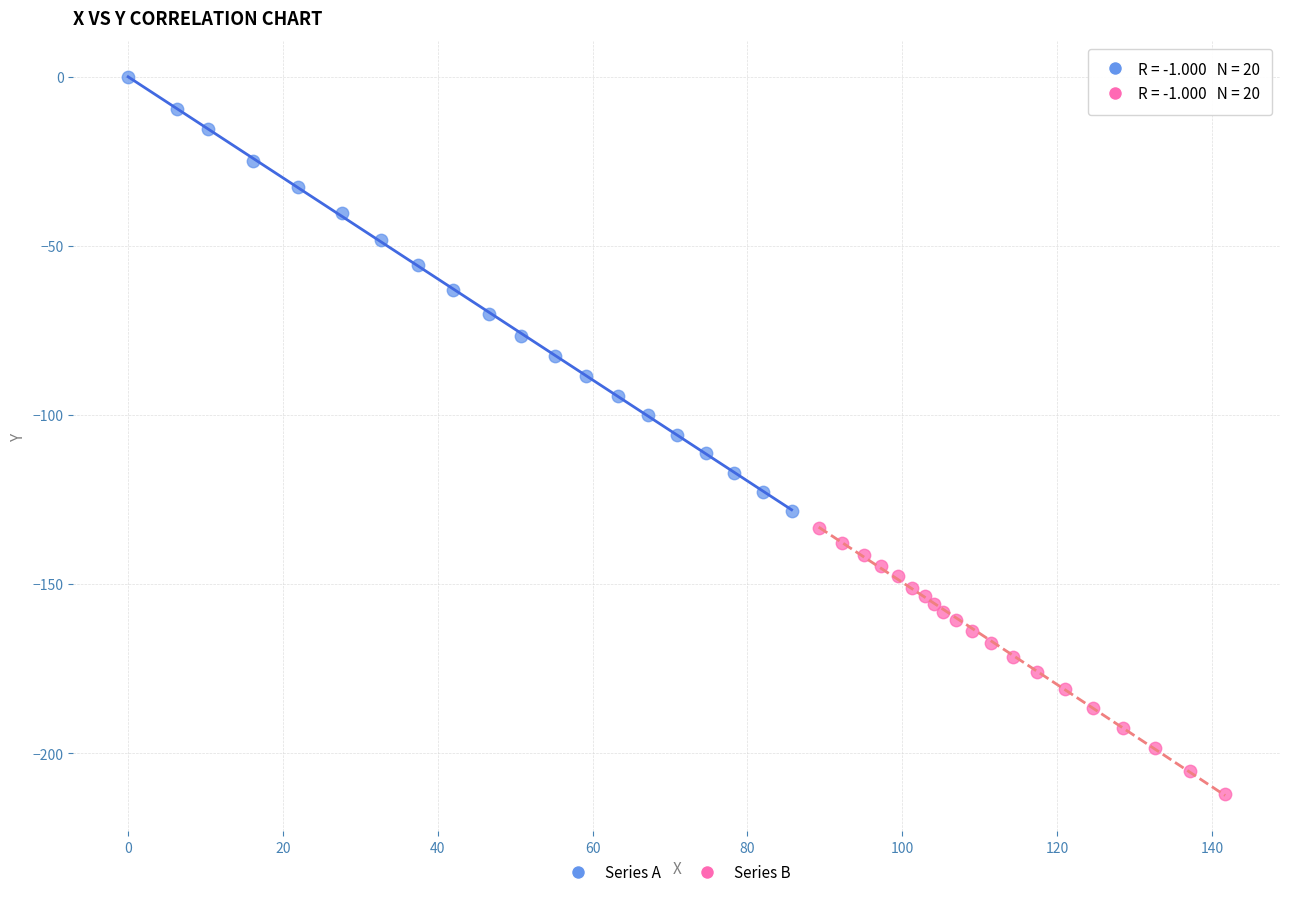

What are all the series names shown in the legend?

Series A, Series B